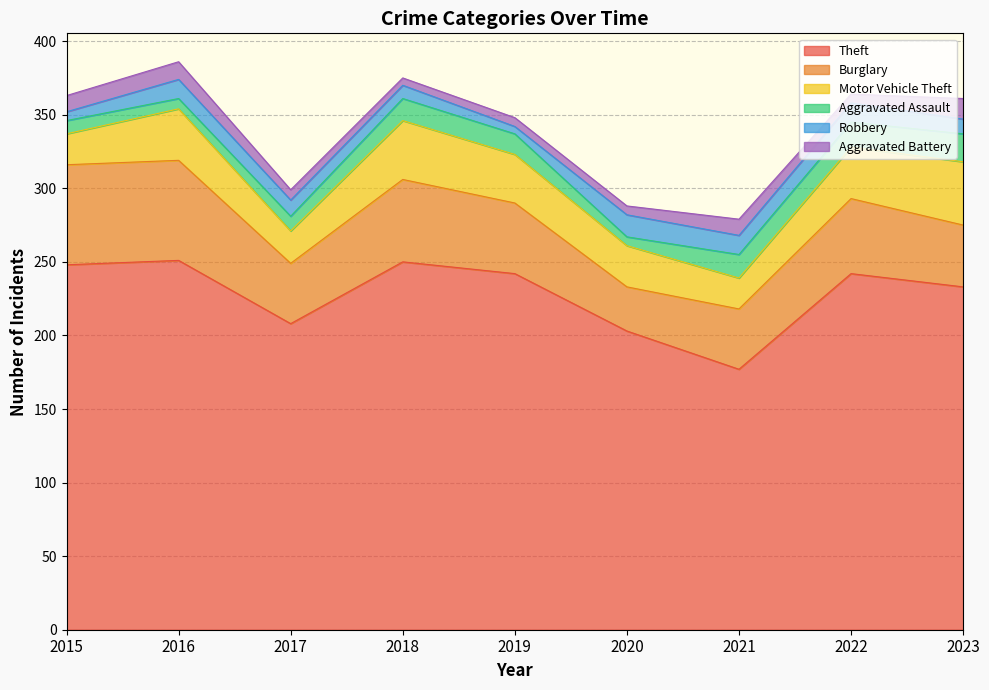

What is the difference between the Aggravated Assault values at 2022 and 2016?

10